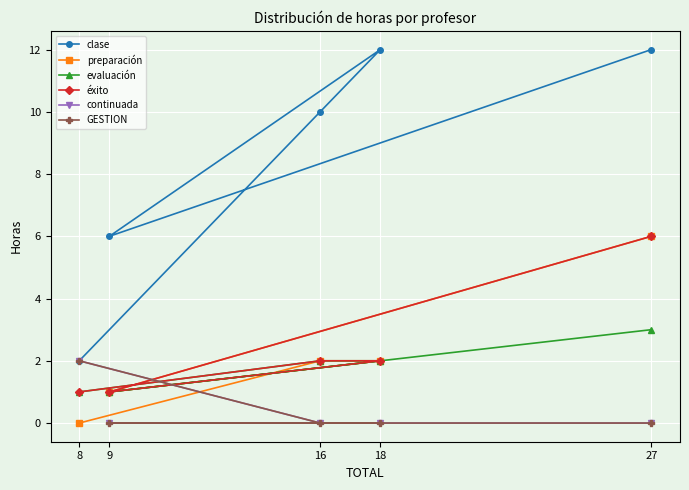

What is the sum of the clase values at 8 and 16?

12